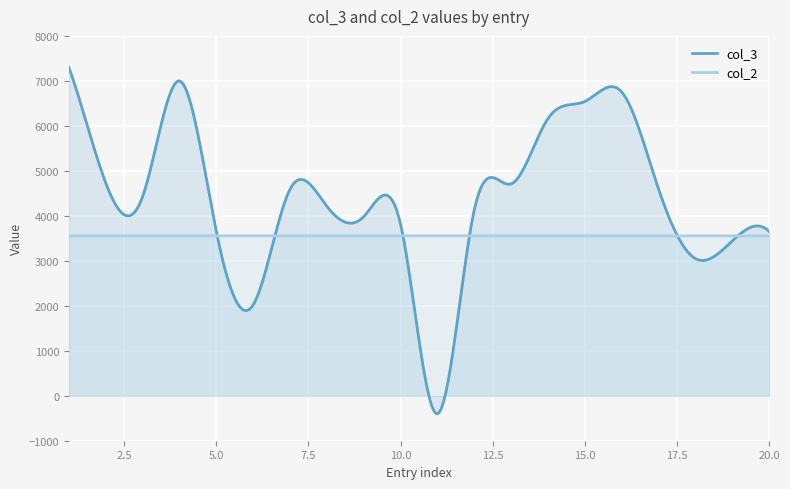

Which series has the largest total across all categories?

col_3